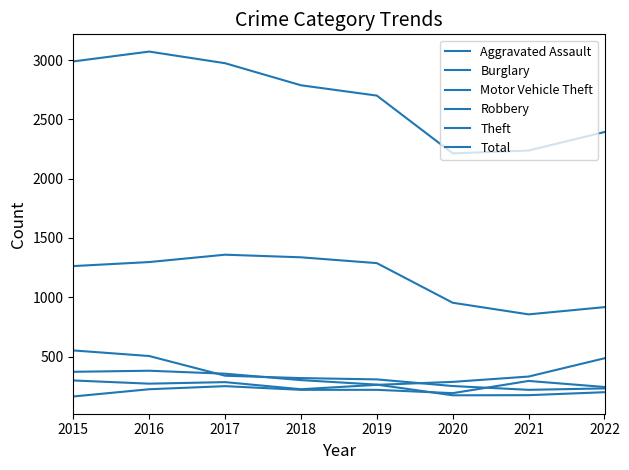

How many data points in Burglary are above 319?

3